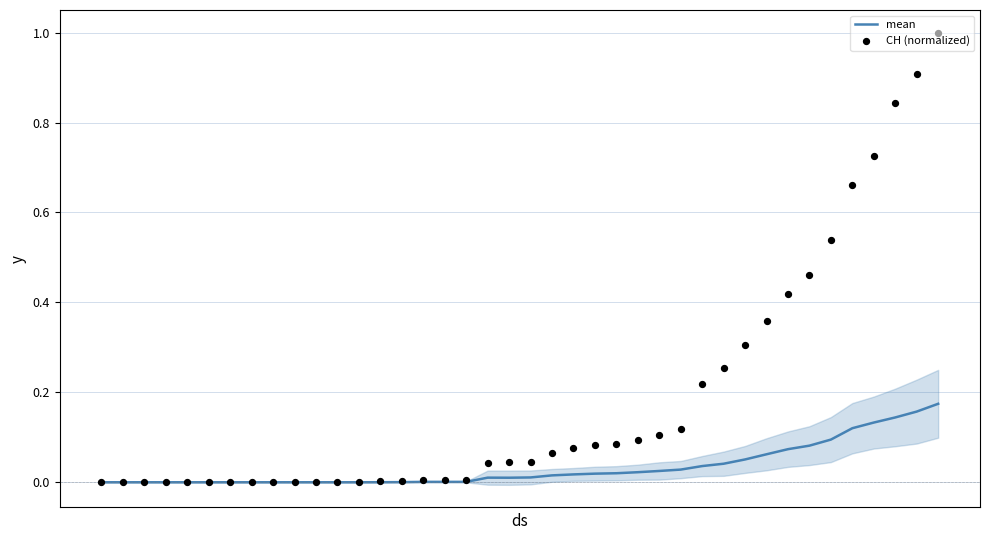

What are all the series names shown in the legend?

mean, CH (normalized)